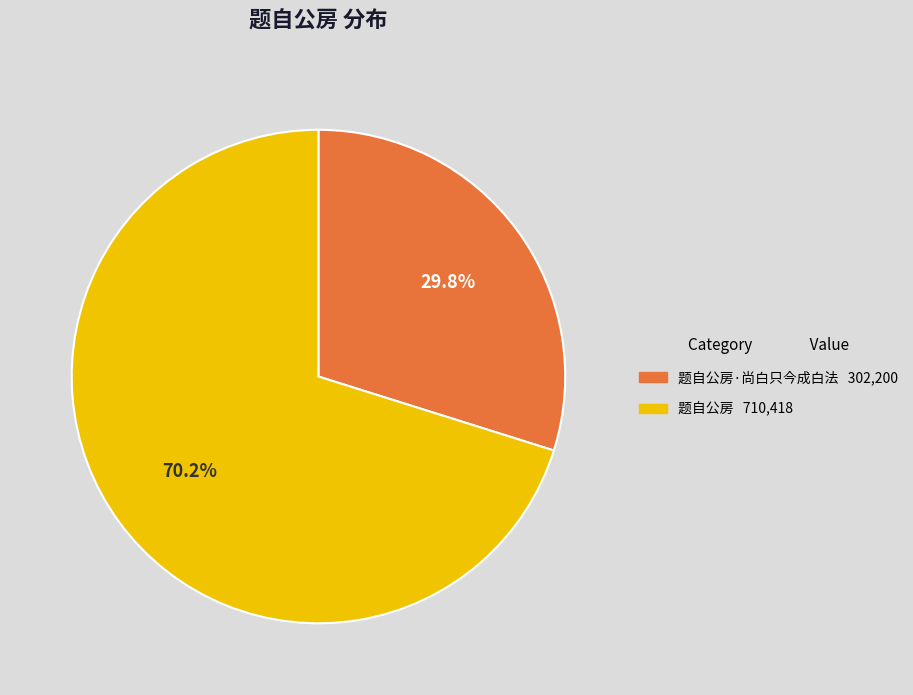

Does any single category account for the majority?

Yes